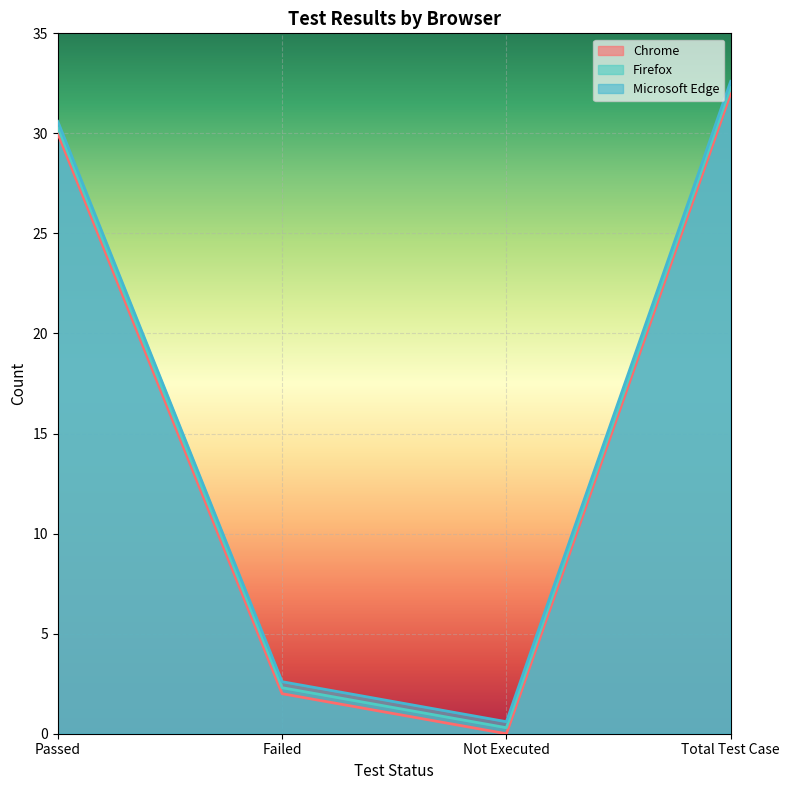

Which has a higher value, Not Executed or Failed?

Failed